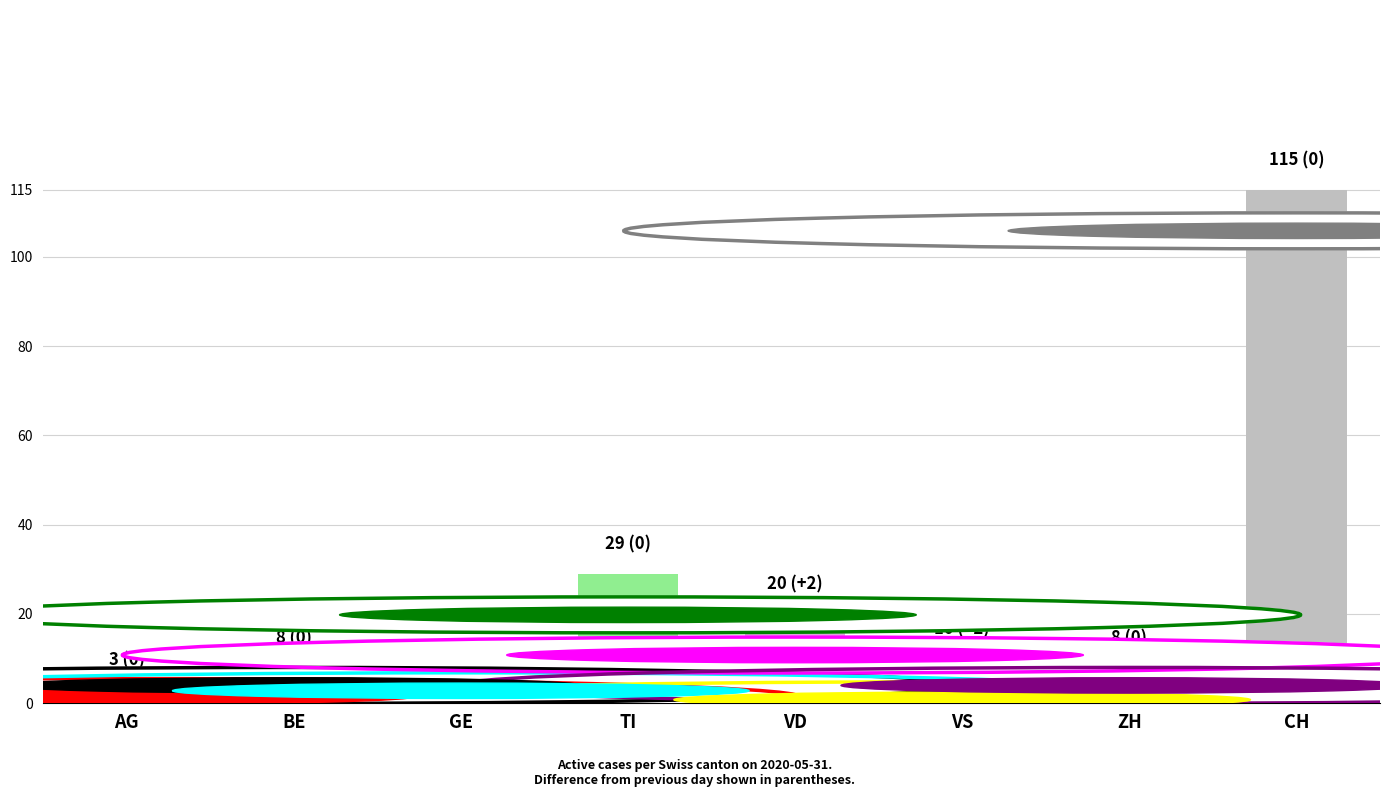

What is the difference between the values at TI and VD?

9